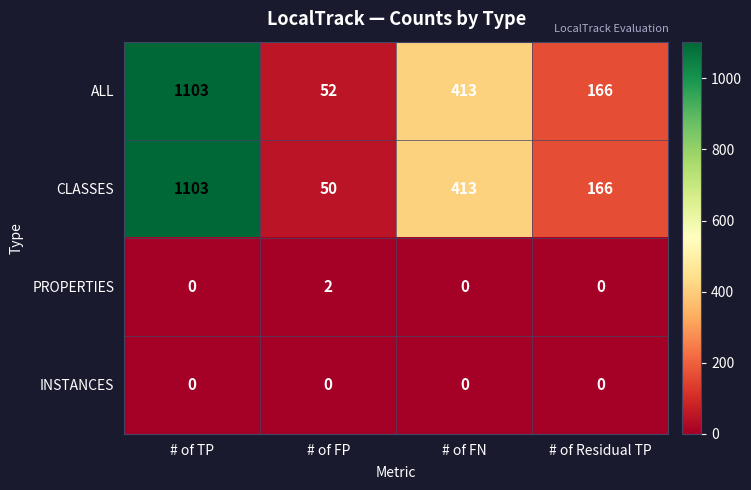

Which series has the widest spread of values?

CLASSES